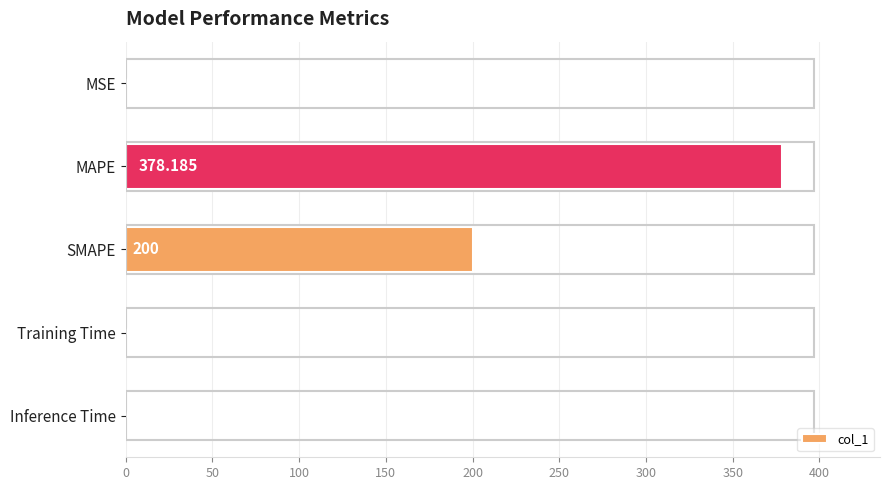

What is the maximum value shown in the chart?

378.2